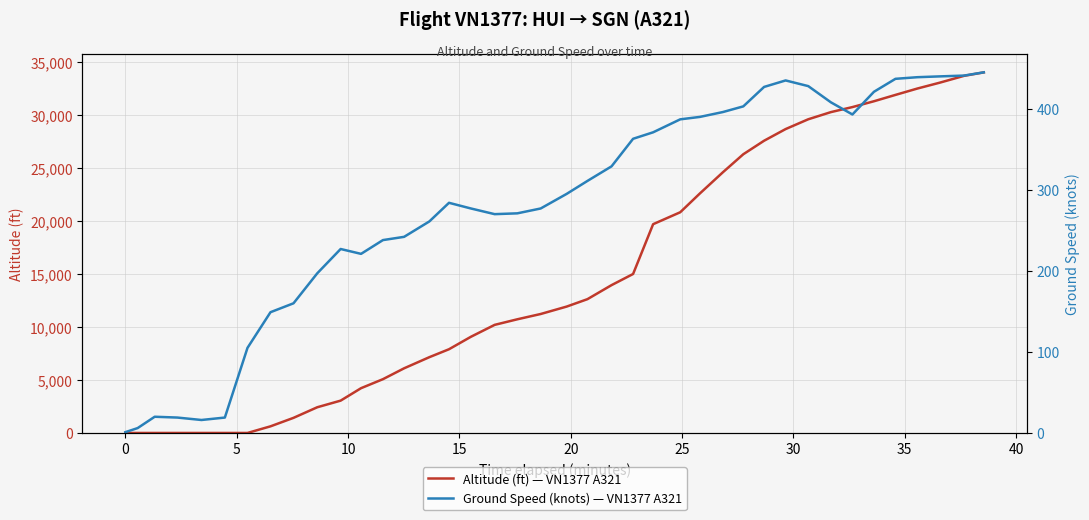

How many times do altitude and ground_speed cross each other?

1